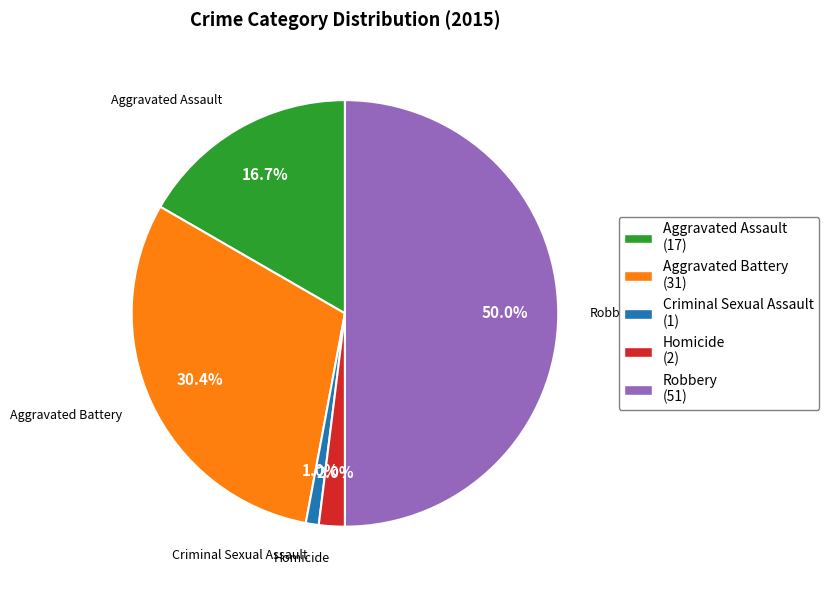

Which slice is the smallest?

Criminal Sexual Assault